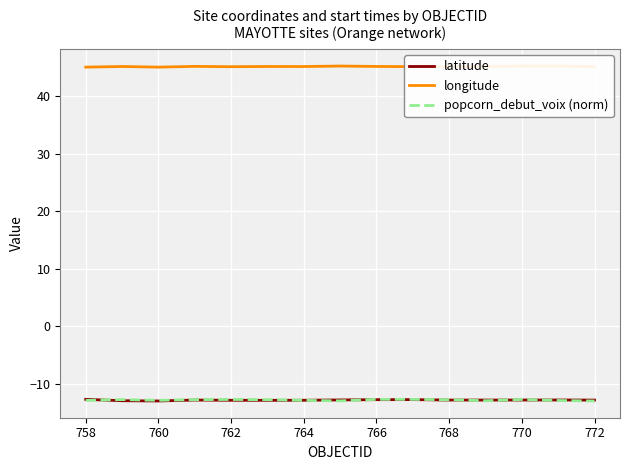

What is the maximum value shown in the chart?

45.3